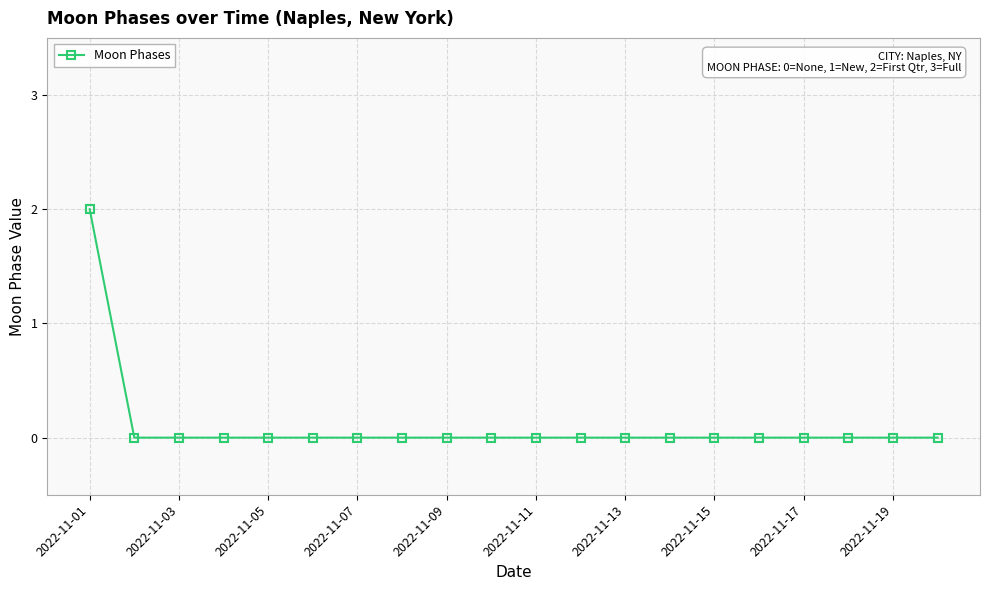

Reading right to left, extract all data points from this chart.

0	0	0	0	0	0	0	0	0	0	0	0	0	0	0	0	0	0	0	2